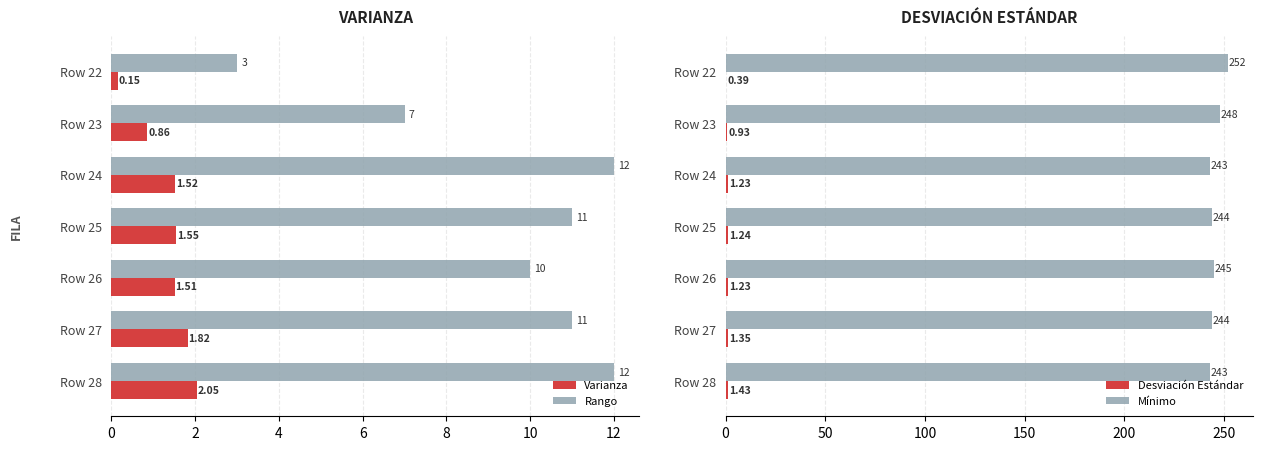

What is the maximum value for Rango?

12.0